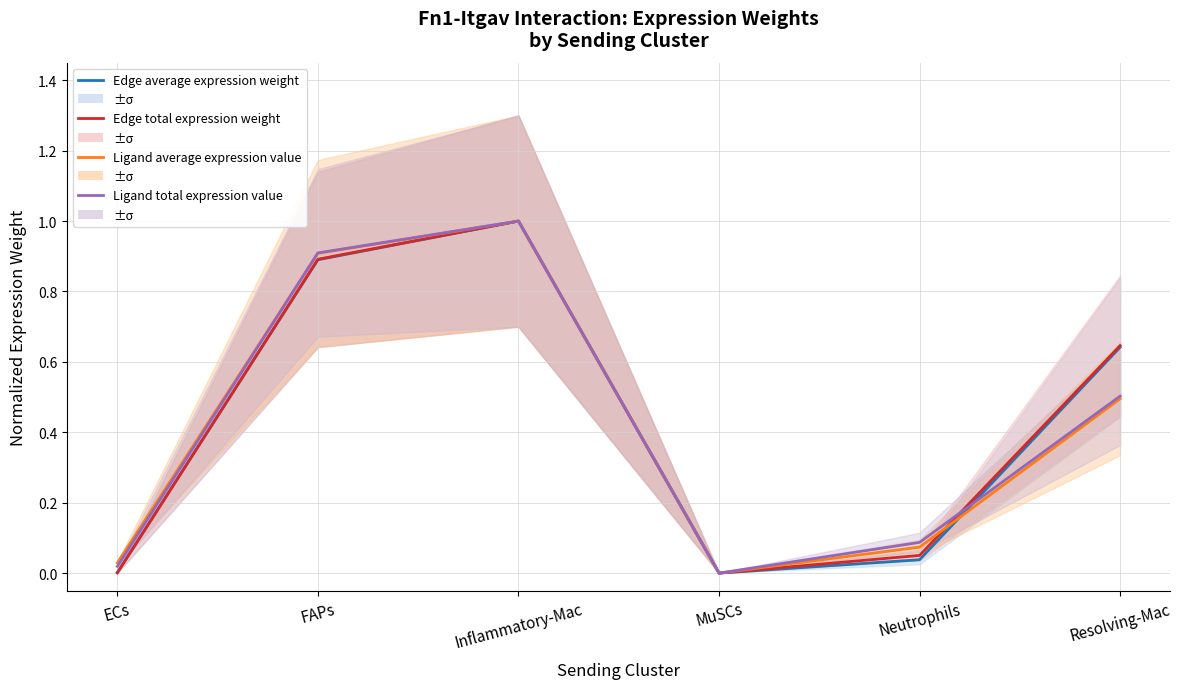

What is the label of the 5th point from the left?

Neutrophils